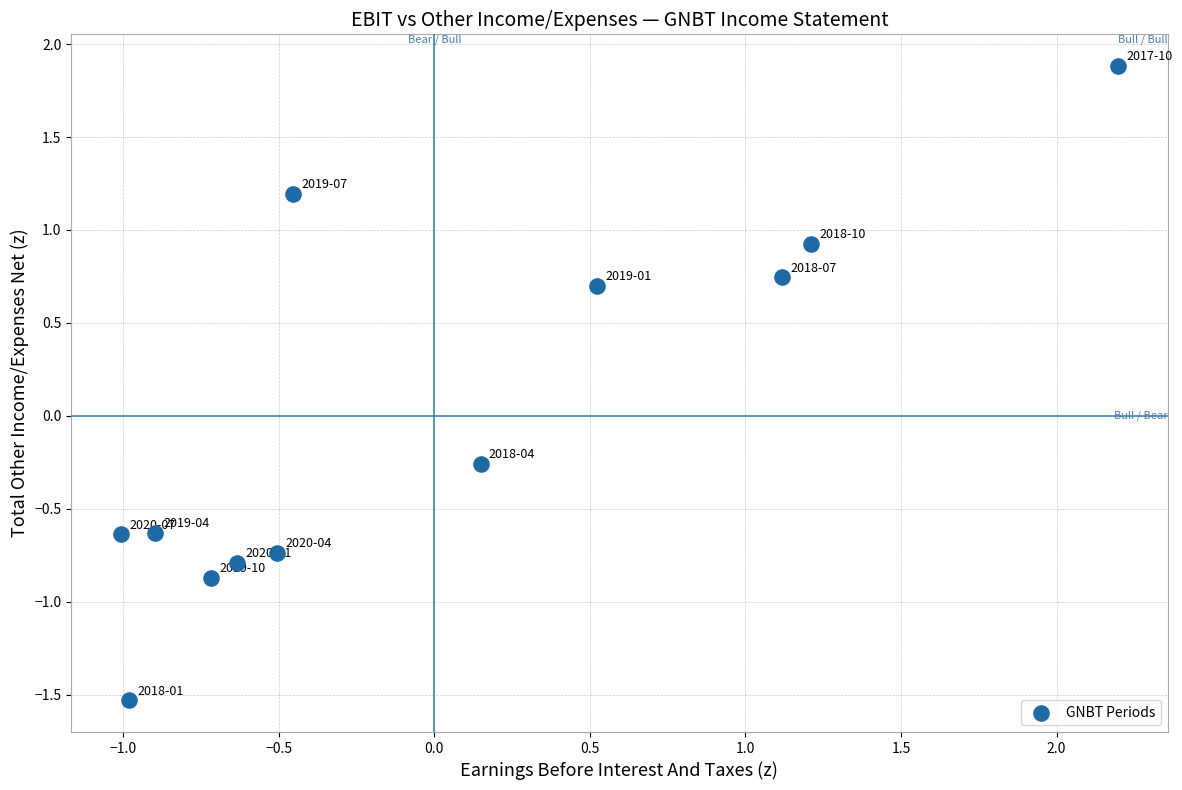

What is the range of Y values (max minus min)?

3.4